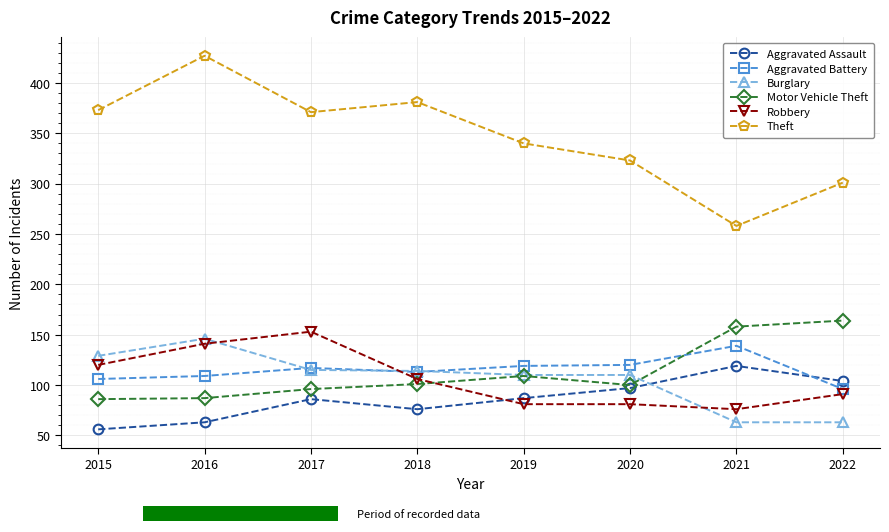

Is this an area chart (filled region under the line)?

No